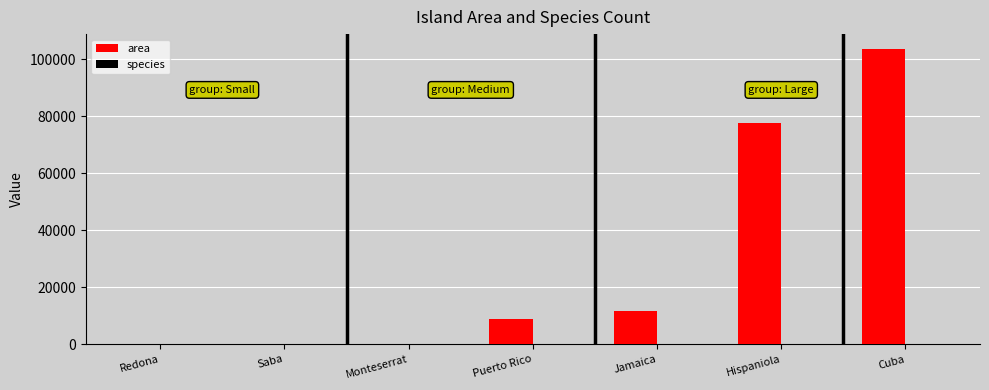

Is it true that area equals 77793.0 at Hispaniola?

True